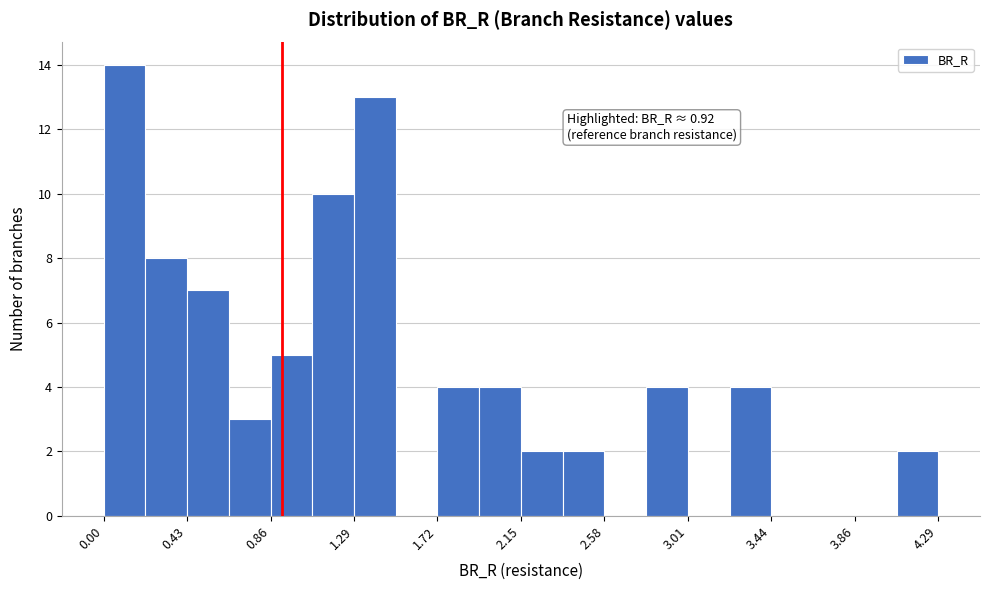

Which range on the x-axis has the tallest bar?

0.00 to 0.20